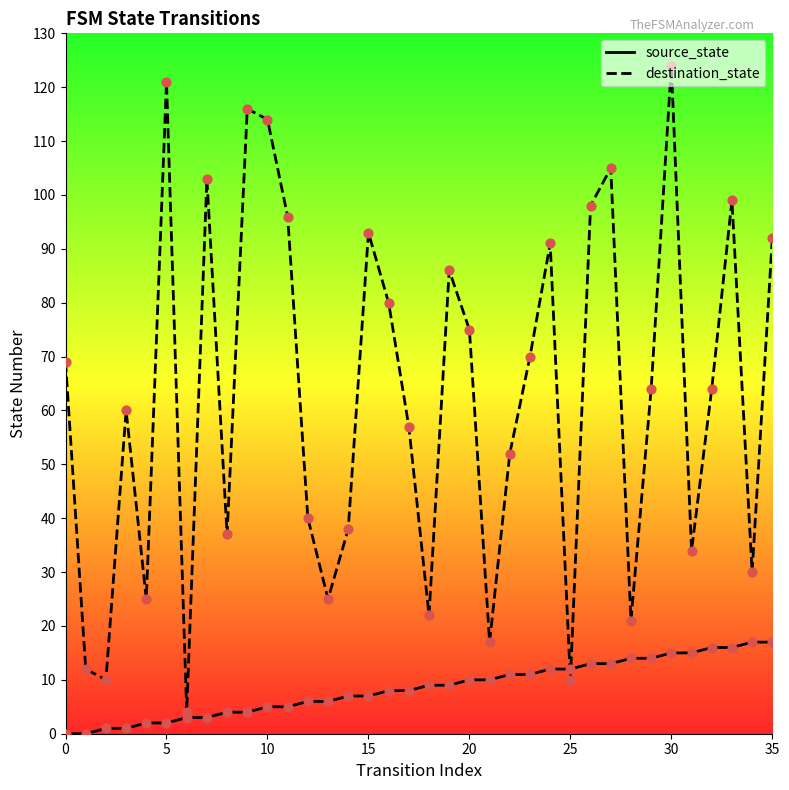

At how many categories does at least one series exceed 93?

9